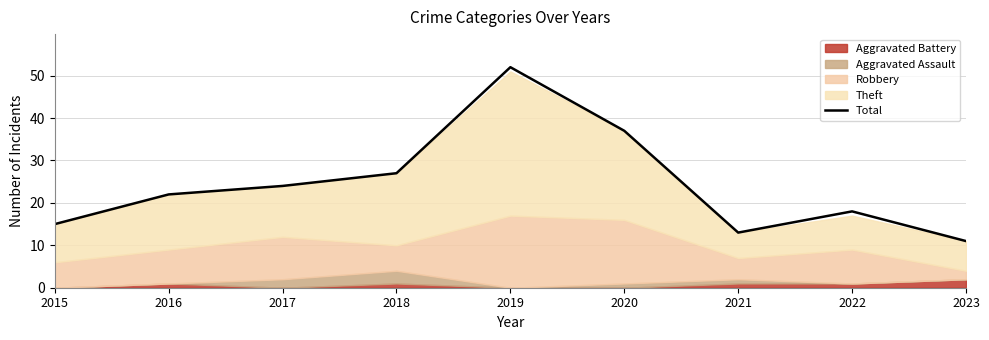

How many values exceed 22?

4